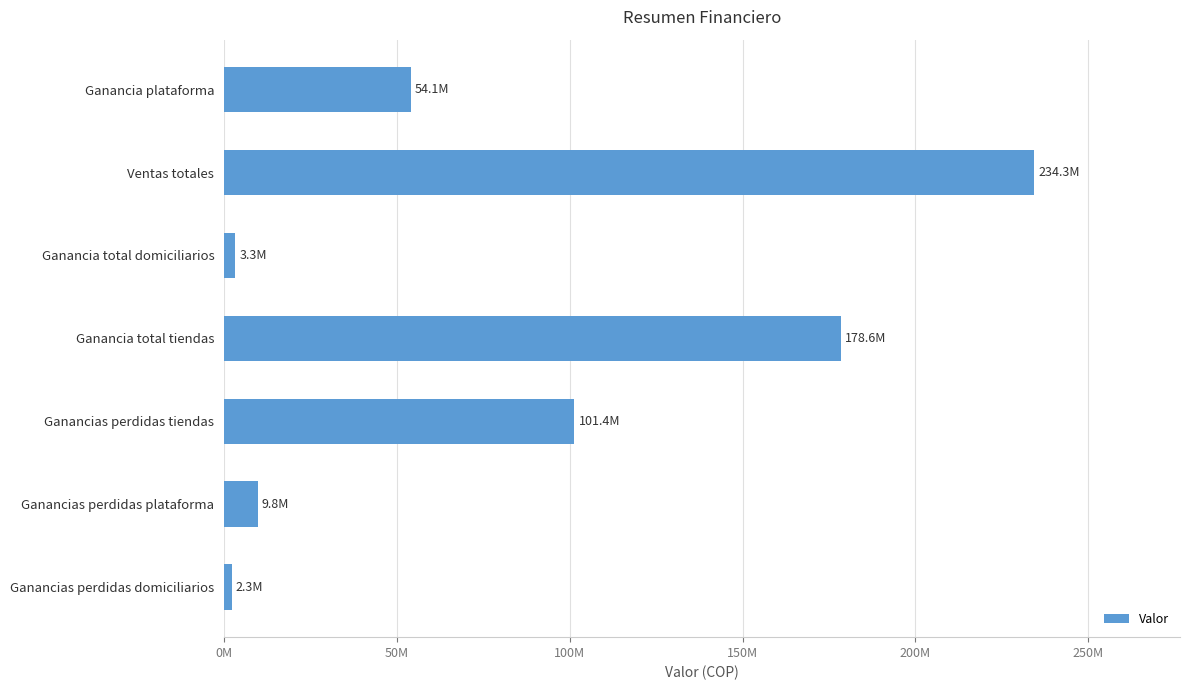

What is the difference between the maximum and minimum values?

232040541.0